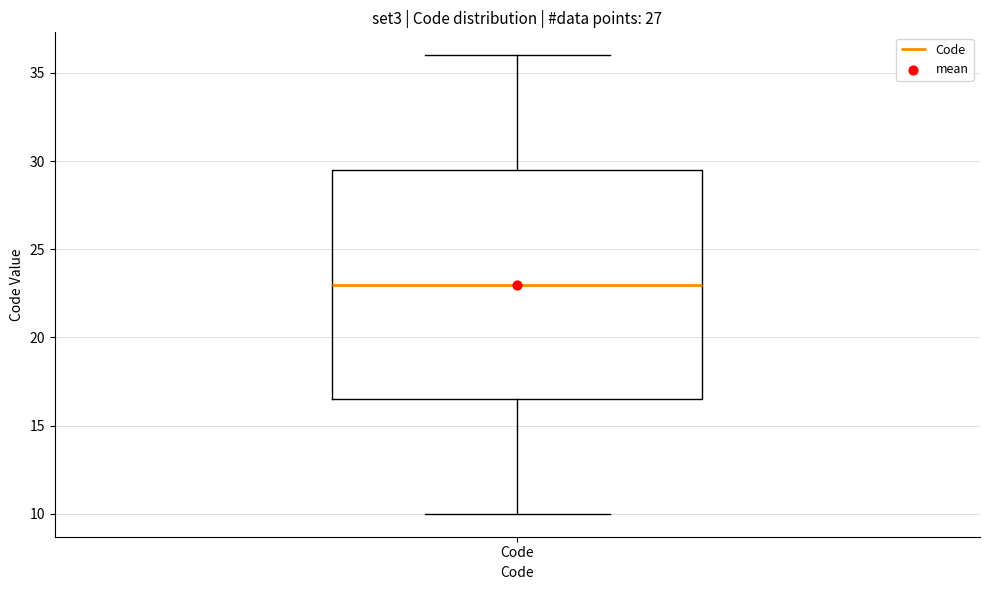

Where does the lower whisker of the box for Code end on the y-axis? The values are not printed on the chart, so give them approximately, as read against the axis.

10.0